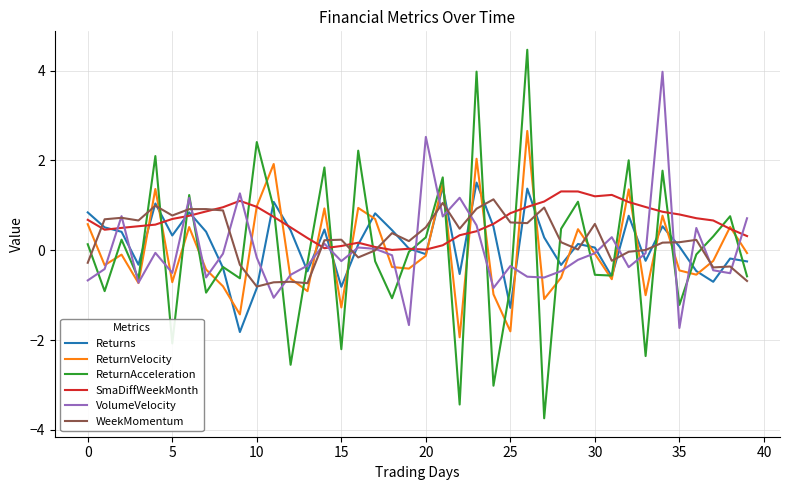

What is the average value of the WeekMomentum series?

0.2